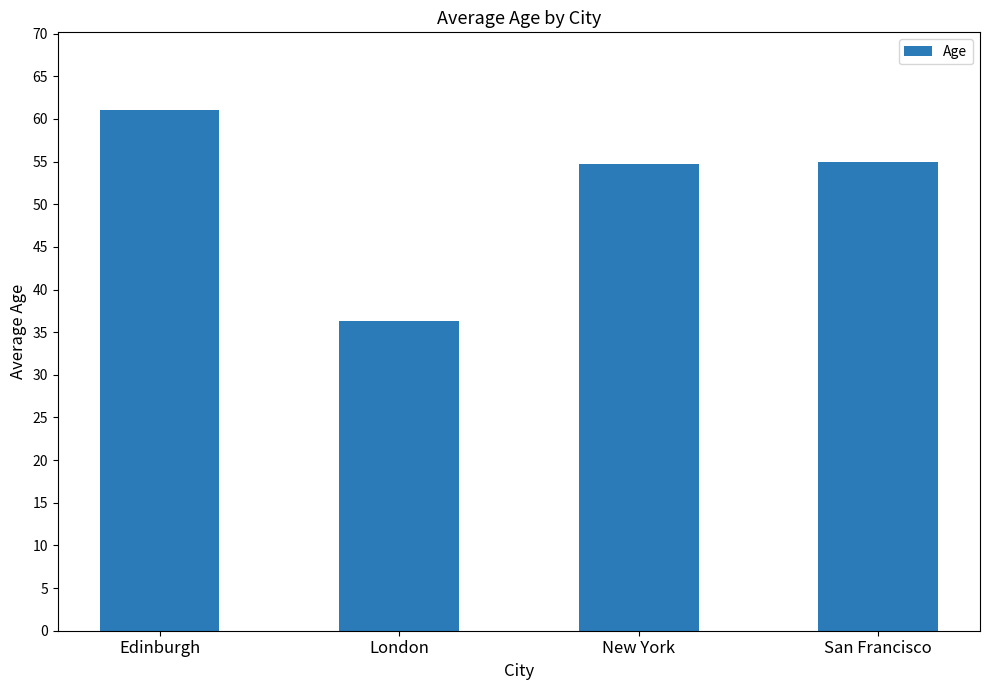

True or false: the data shows 53.1 at London.

False